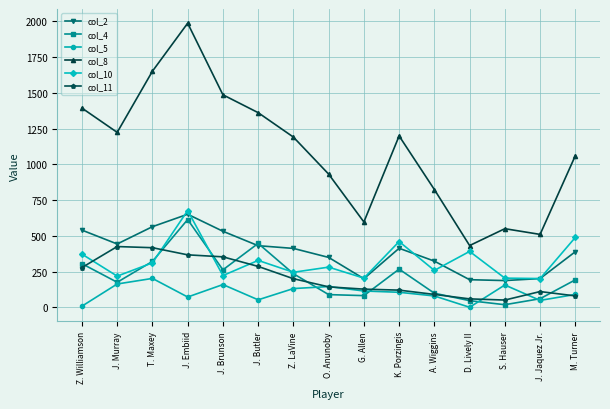

What is the average value of the col_8 series?

1093.5